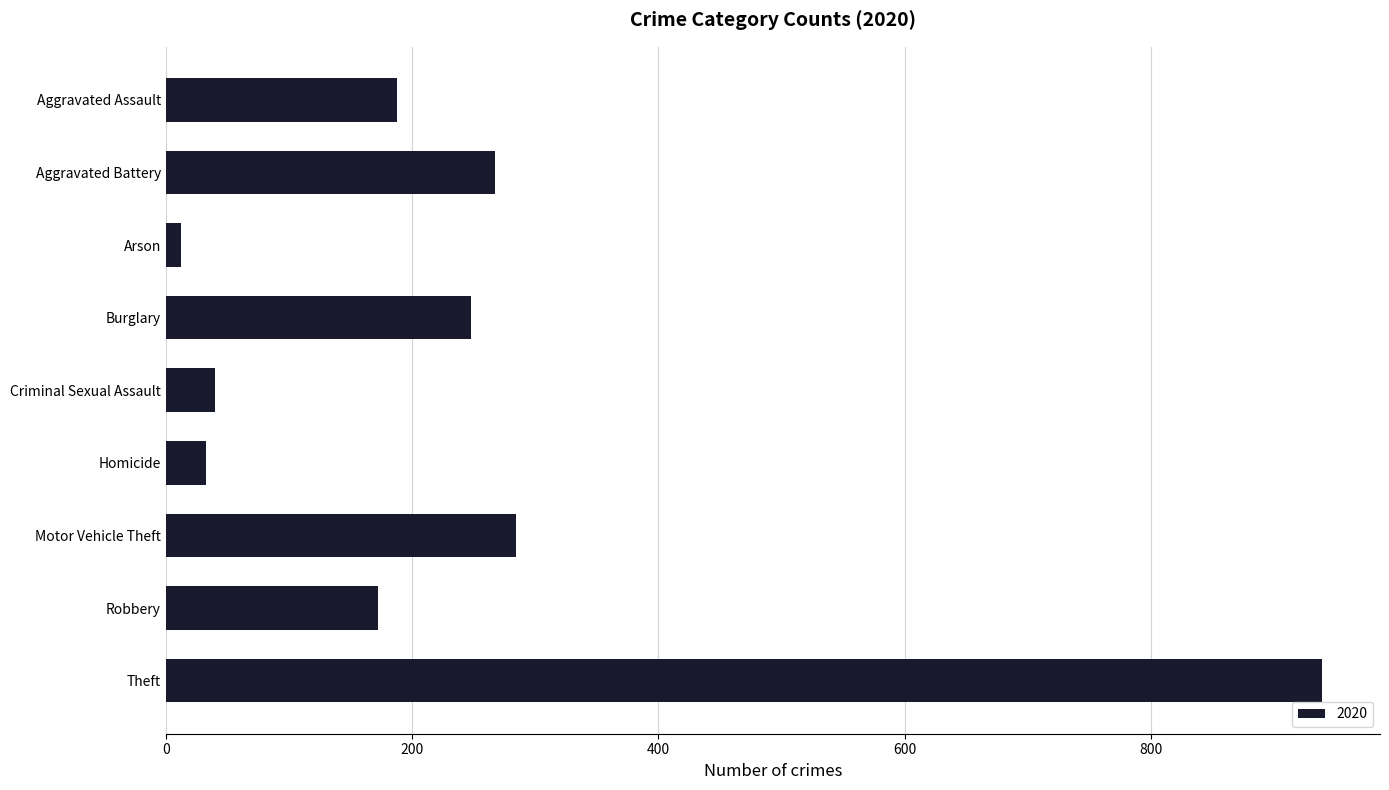

What is the label of the 7th bar from the bottom?

Arson